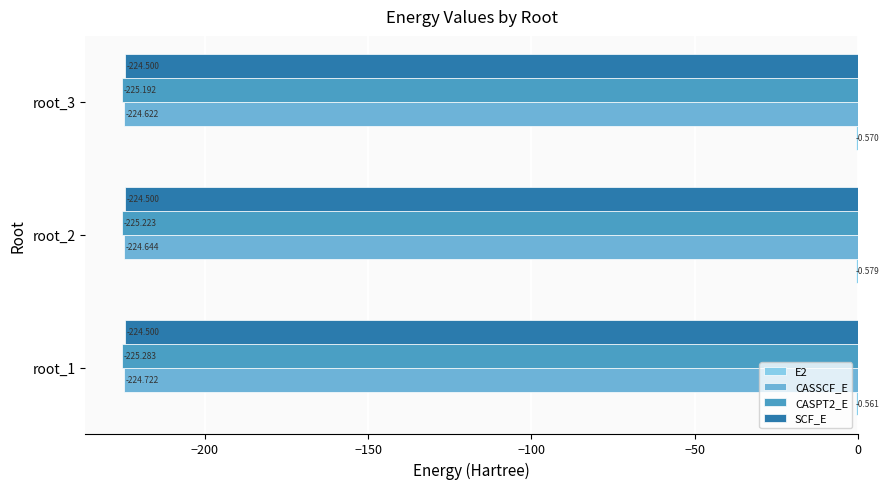

Which series changed the most between root_1 and root_2?

CASSCF_E